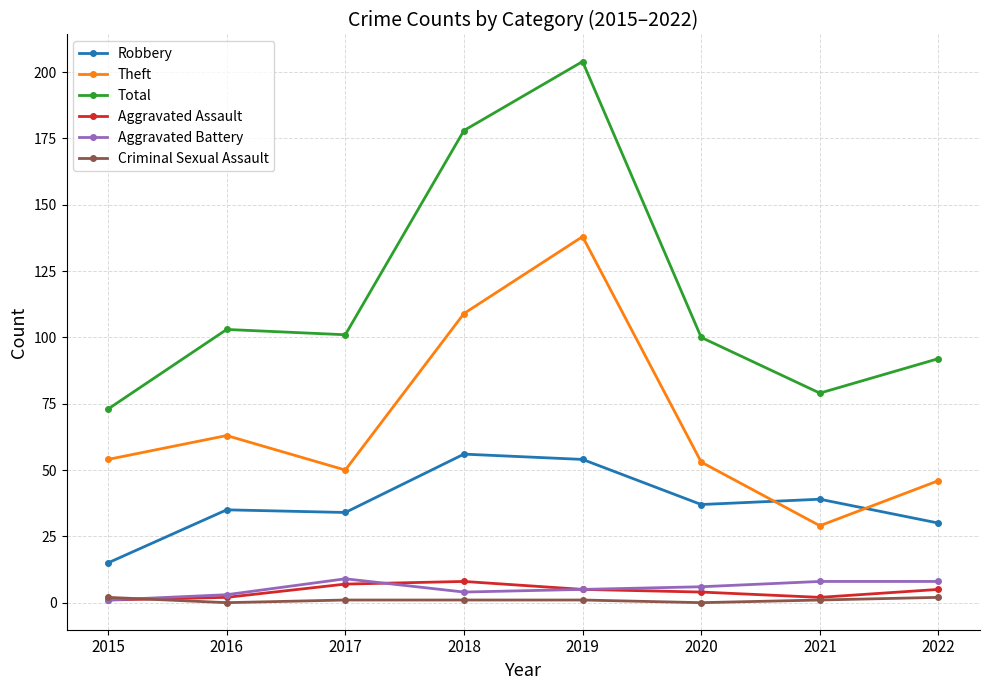

The value of Robbery at 2021 is 66. True or false?

False